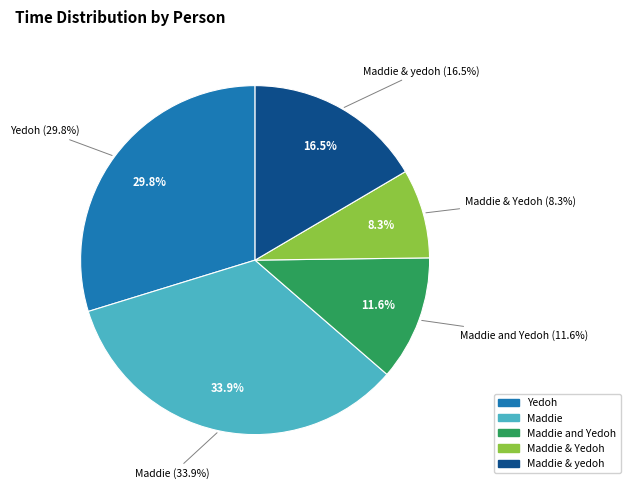

Which category has the smallest portion of the pie?

Maddie & Yedoh